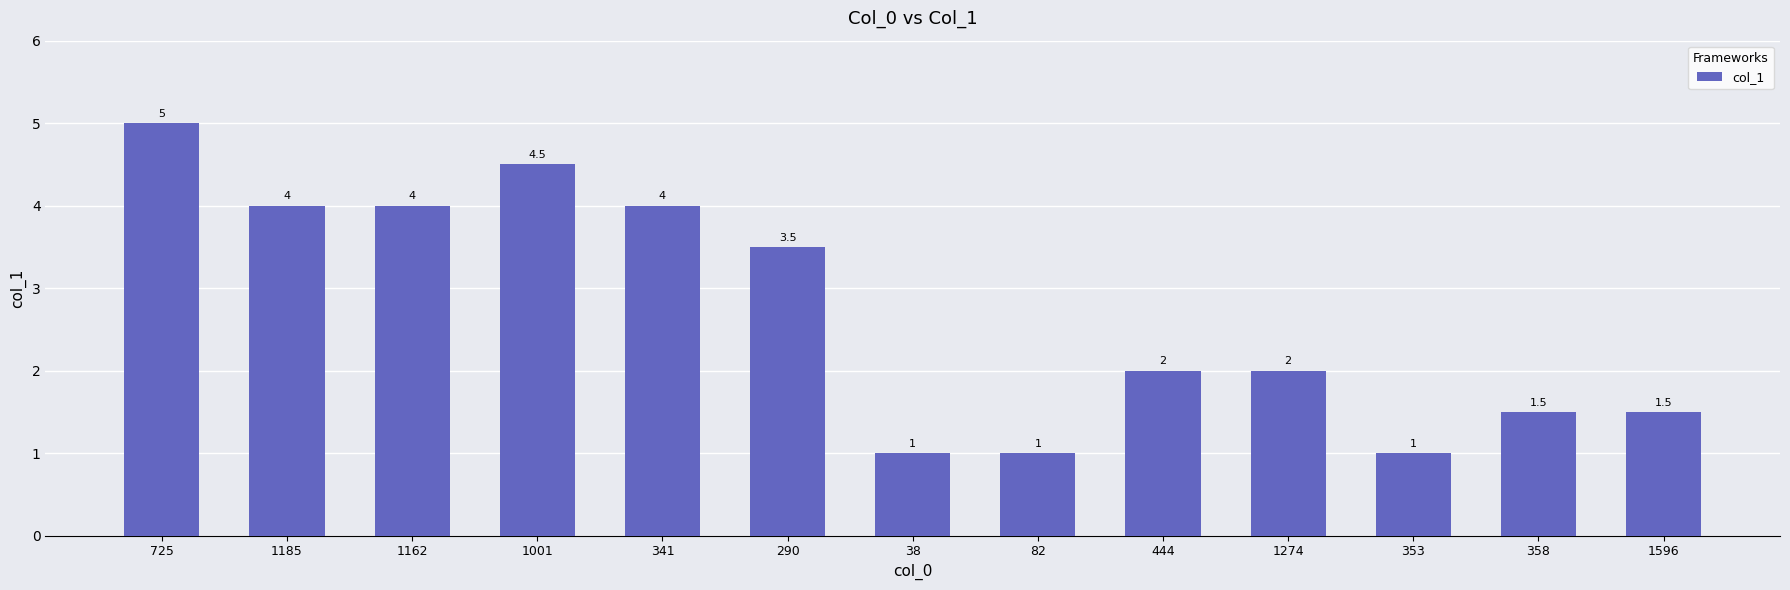

Is it true that the value at 358 is 1.5?

True